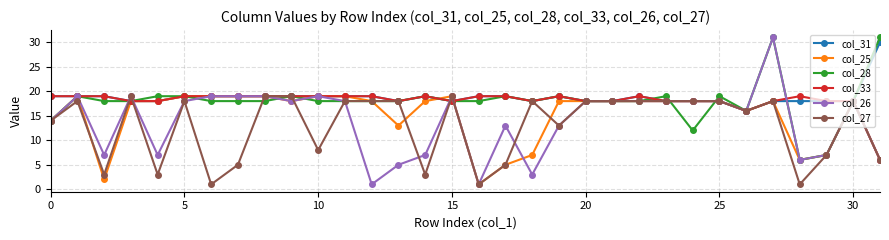

True or false: col_28 has more than 1 interior local peaks.

True